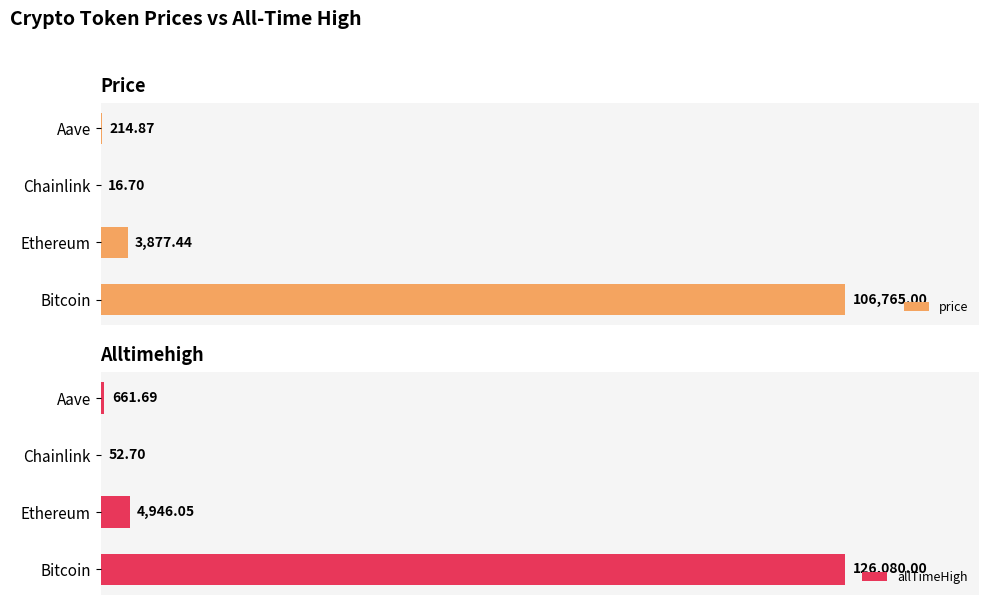

Which category has the highest value in the allTimeHigh series?

Bitcoin